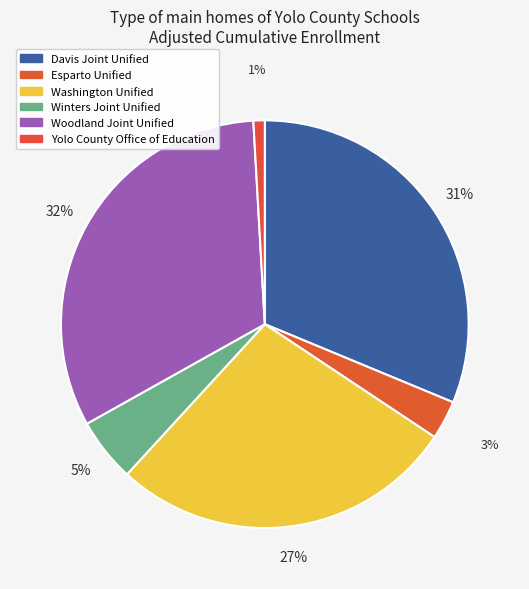

What is the smallest slice in the pie chart?

Yolo County Office of Education